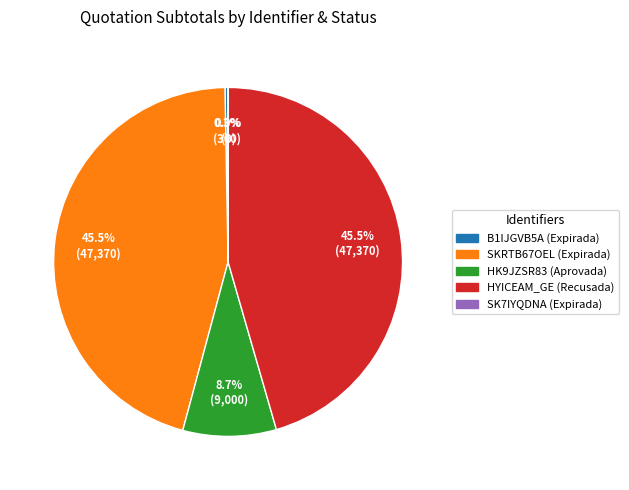

Between B1IJGVB5A (Expirada) and SKRTB67OEL (Expirada), which is larger?

SKRTB67OEL (Expirada)